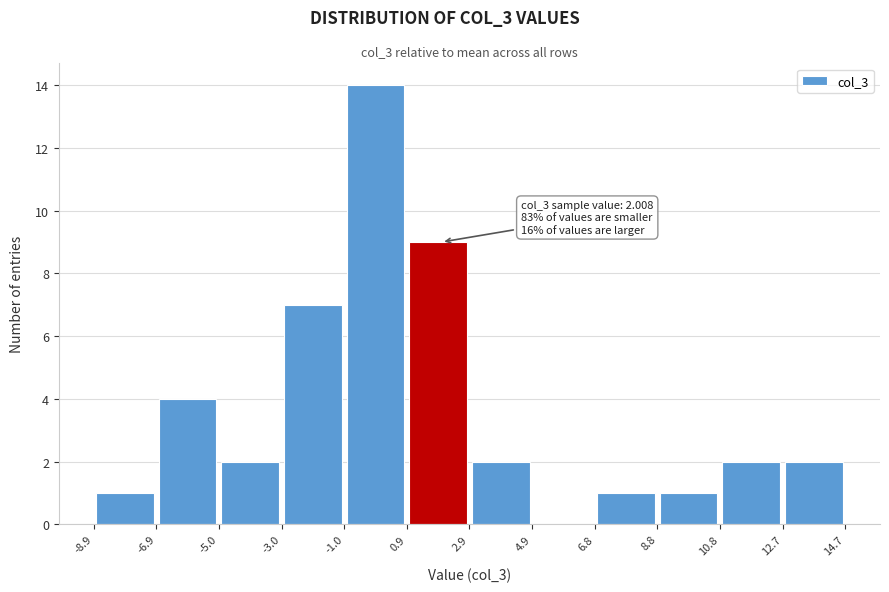

Over which range of the x-axis is the bar tallest?

-1.0 to 0.9